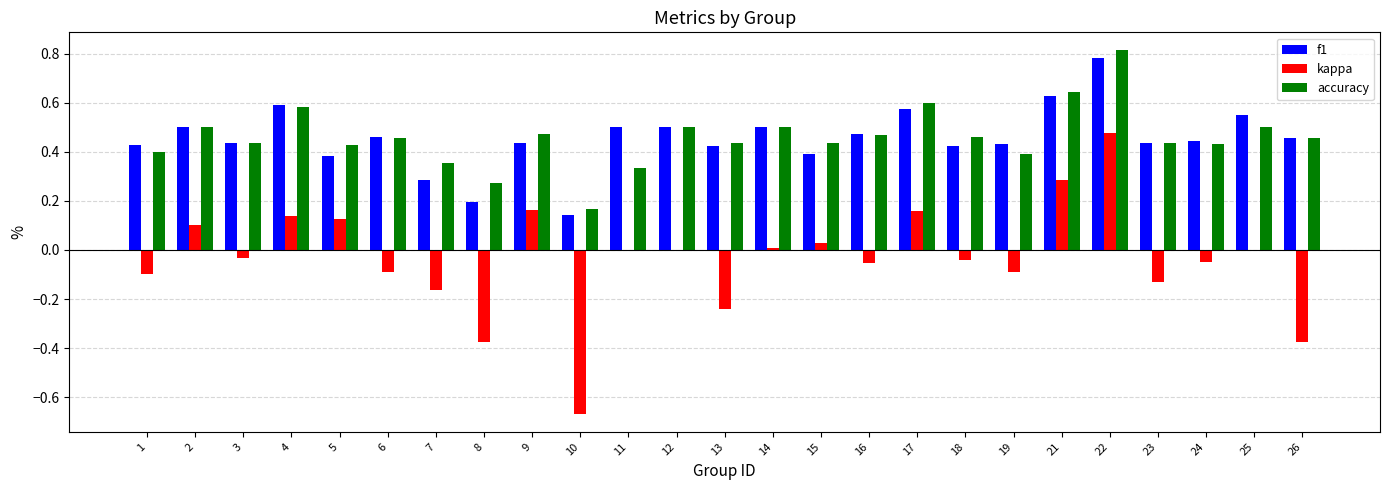

The value of f1 at 1 is 0.2. True or false?

False